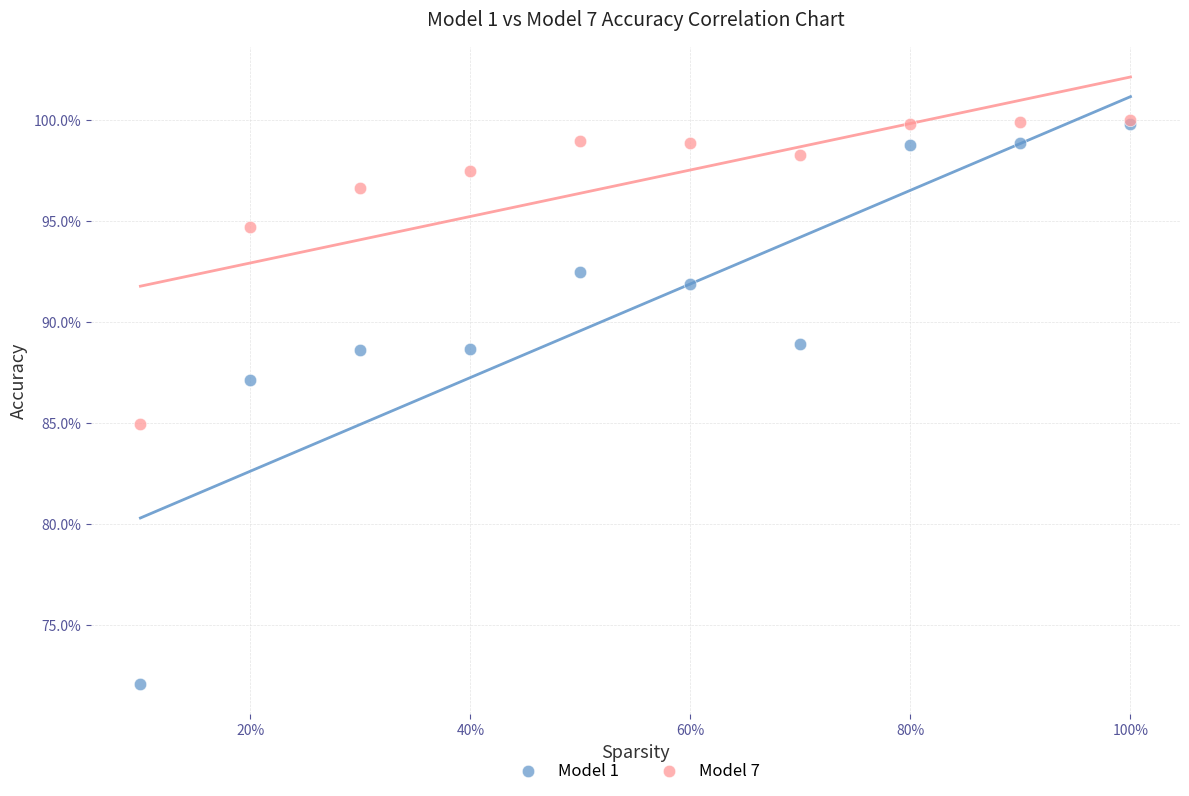

What are all the series names shown in the legend?

Model 1, Model 7